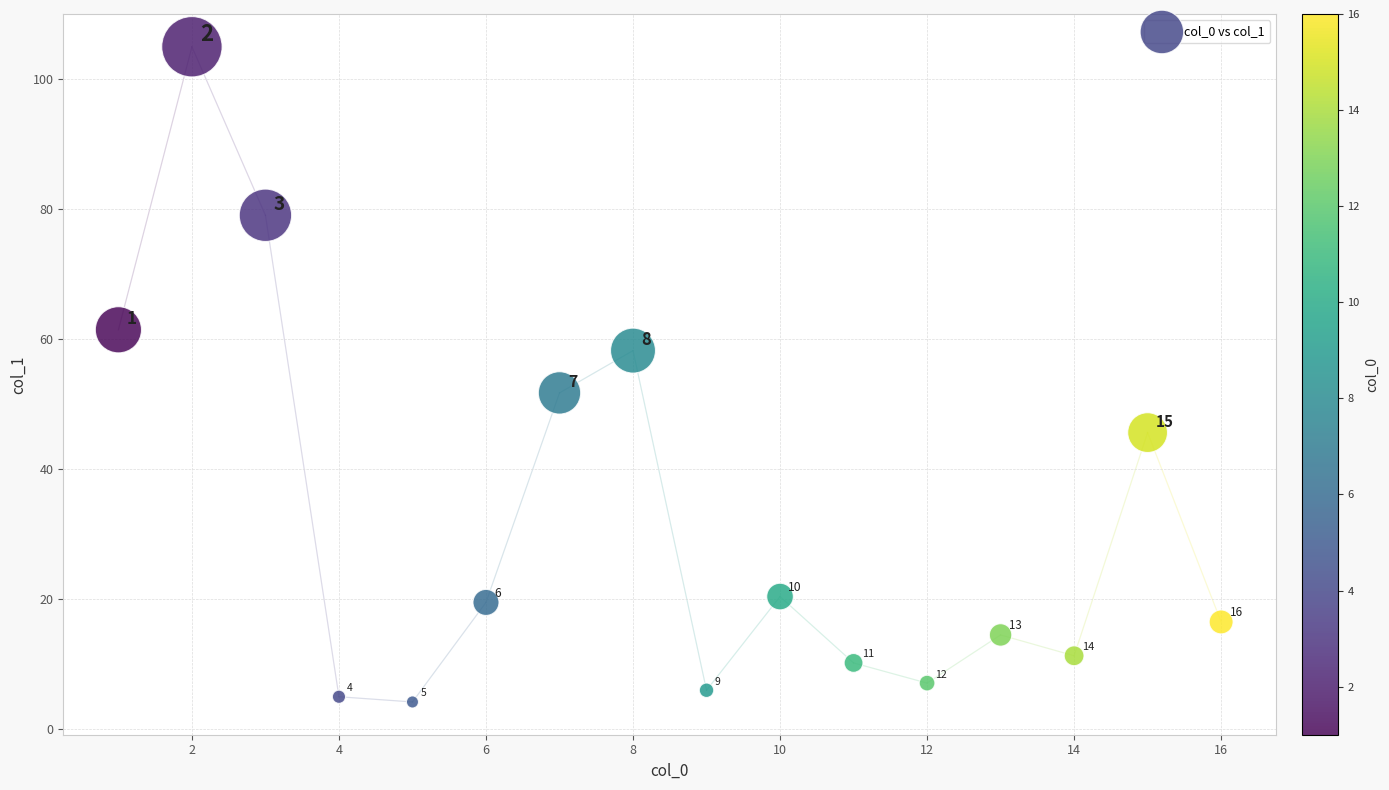

What is the range of Y values (max minus min)?

100.7